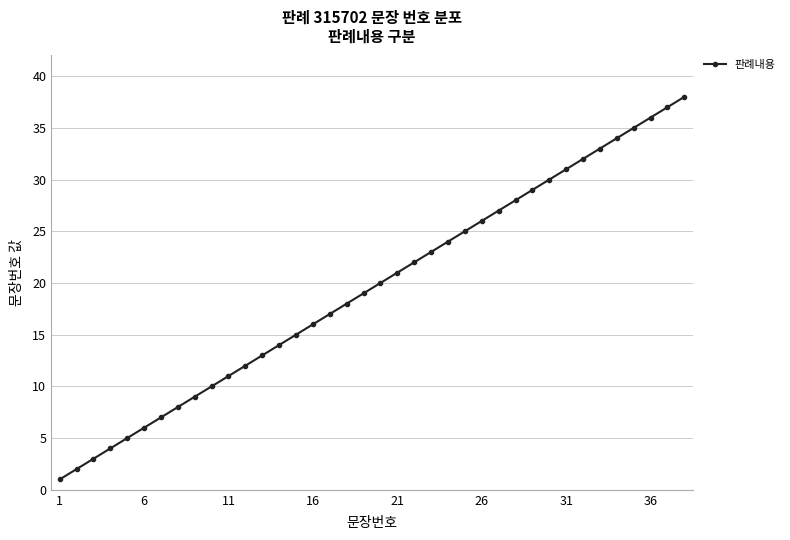

What is the difference between the second highest and second lowest values?

35